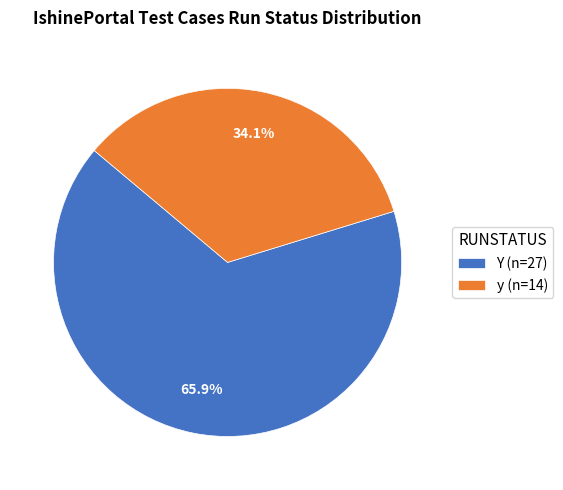

What is the largest slice in the pie chart?

Y